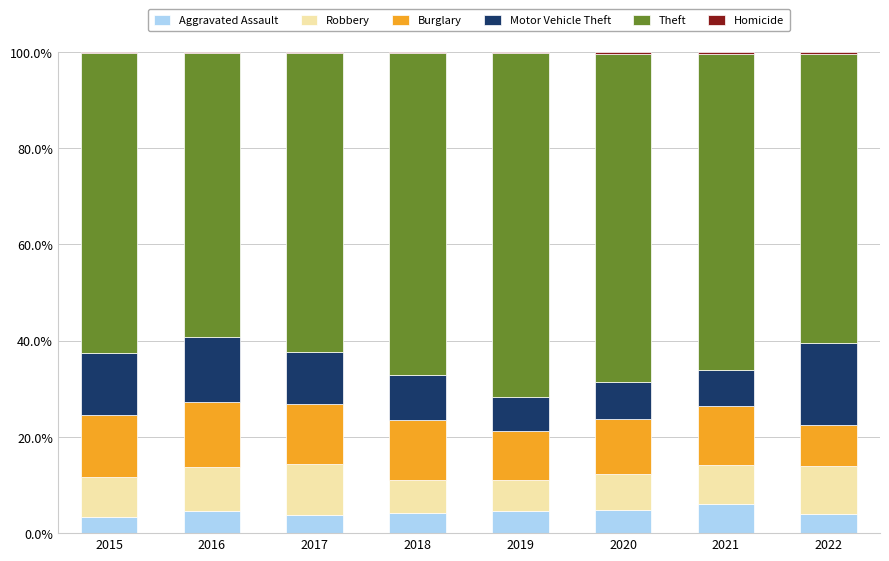

How many data points does each series have?

8